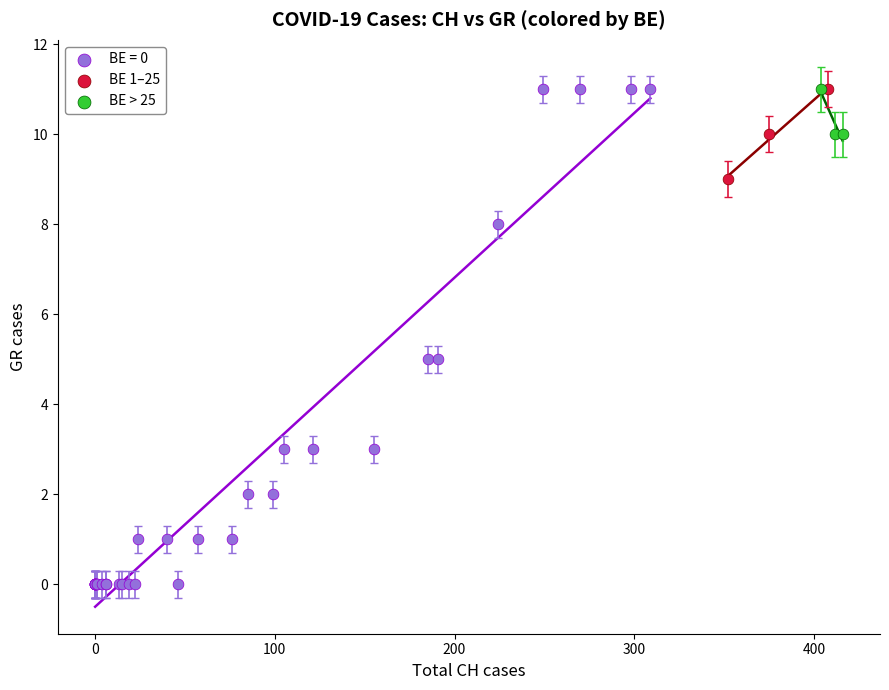

Which series has the largest Y range (max minus min)?

BE = 0